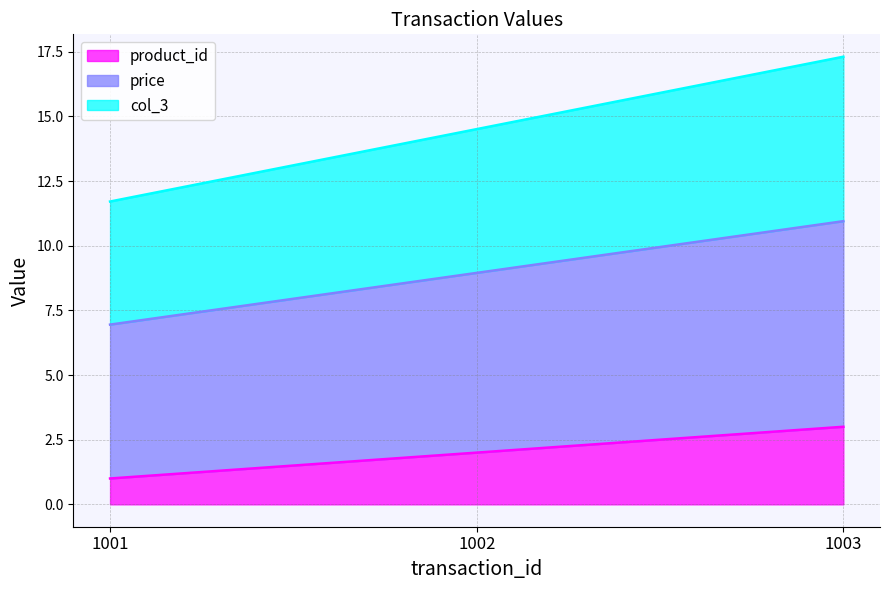

What is the difference between the product_id values at 1003 and 1001?

2.0